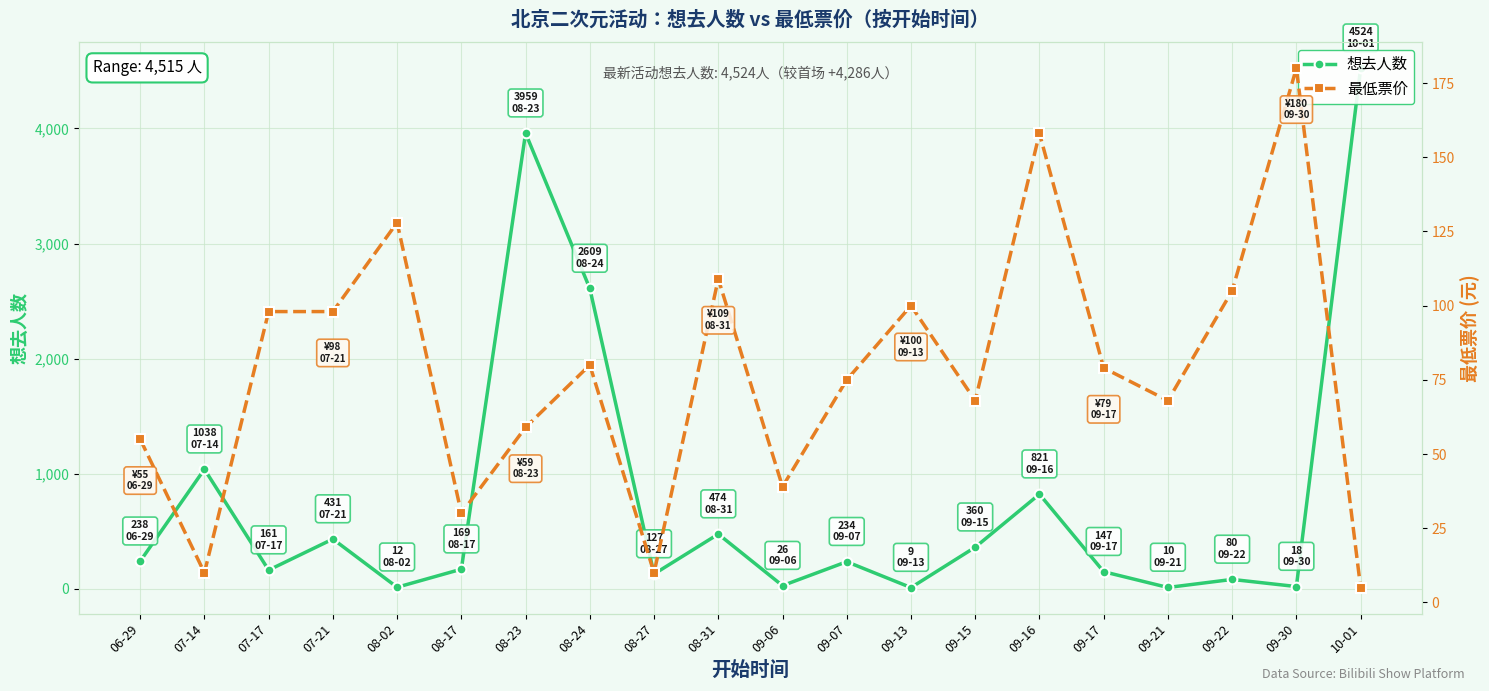

At how many categories does at least one series exceed 3837?

2